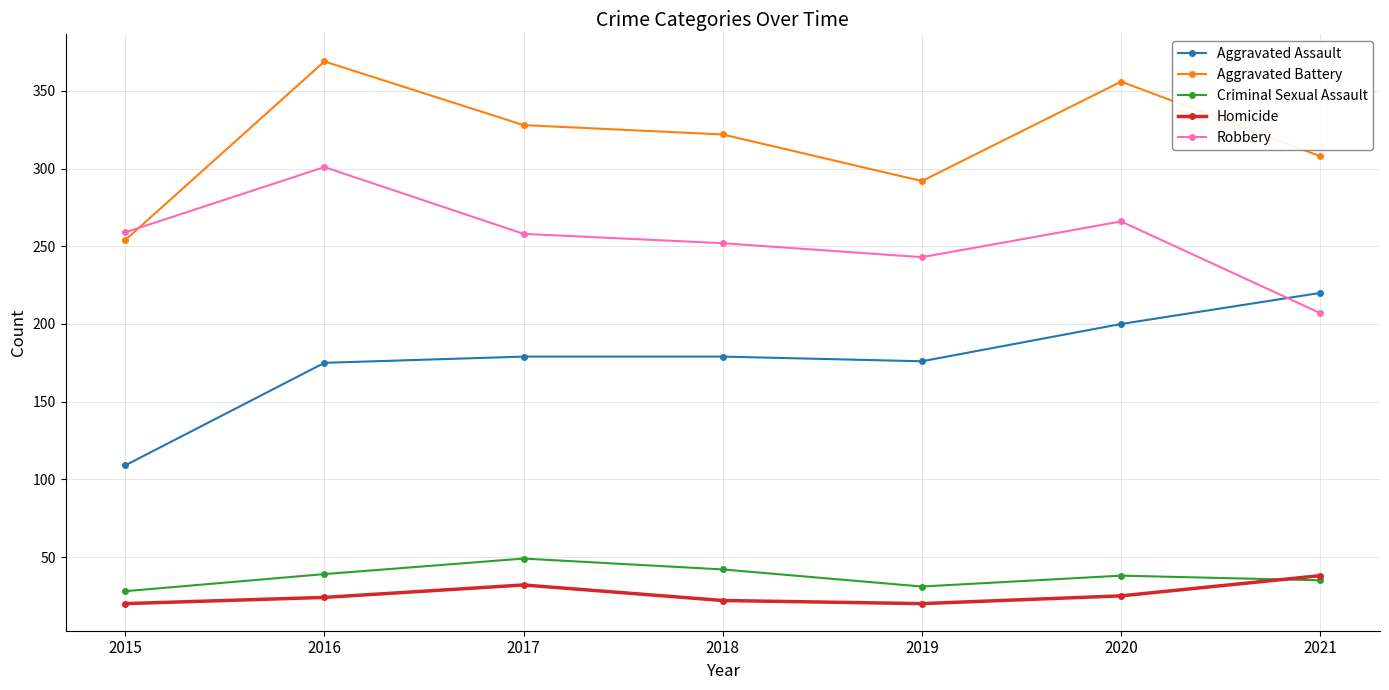

What is the difference between the highest and lowest values at 2020?

331